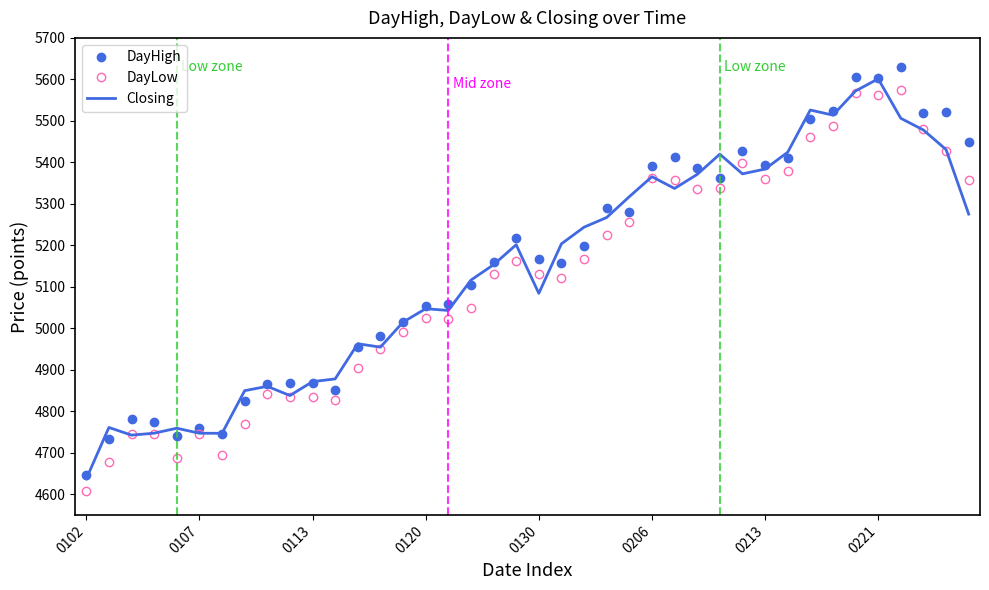

What is the maximum value for Closing?

5601.4